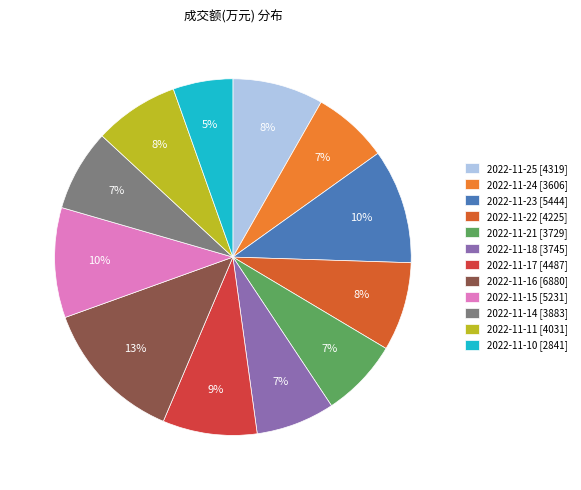

How many segments does this pie chart have?

12